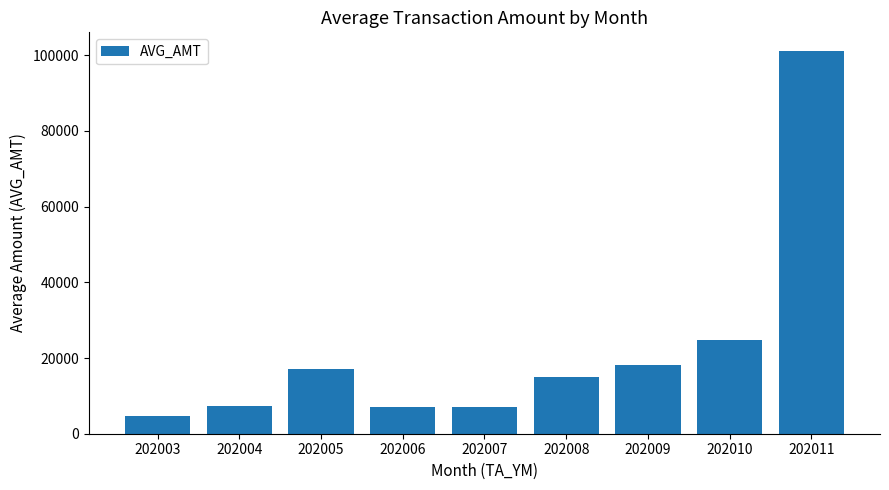

What is the value of the 3rd bar from the left?

17000